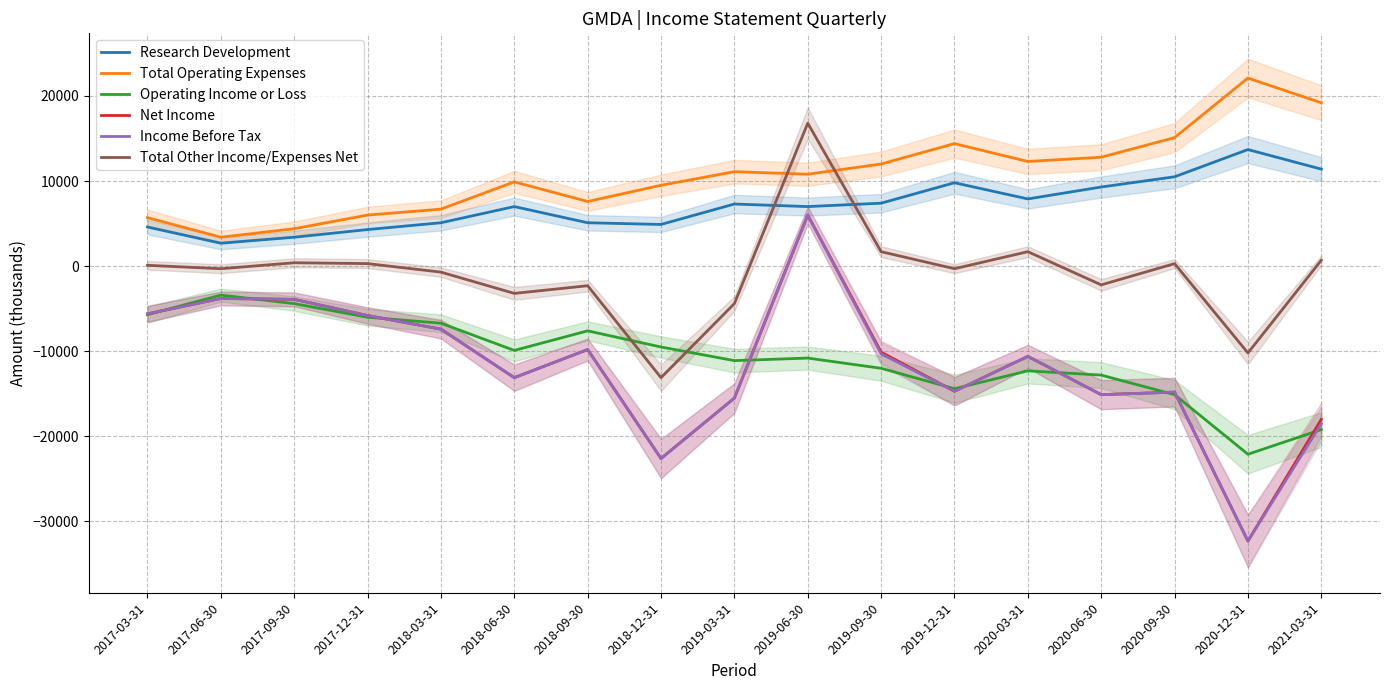

What is the sum of the Research Development values at 2017-09-30 and 2018-03-31?

8500